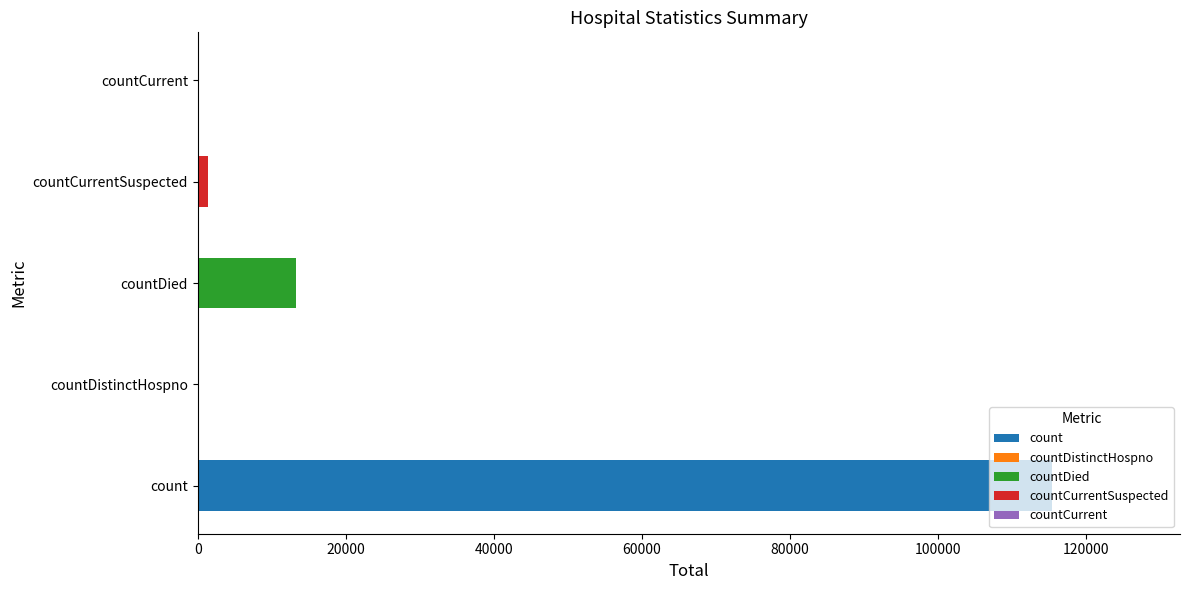

Does the chart contain any negative values?

No